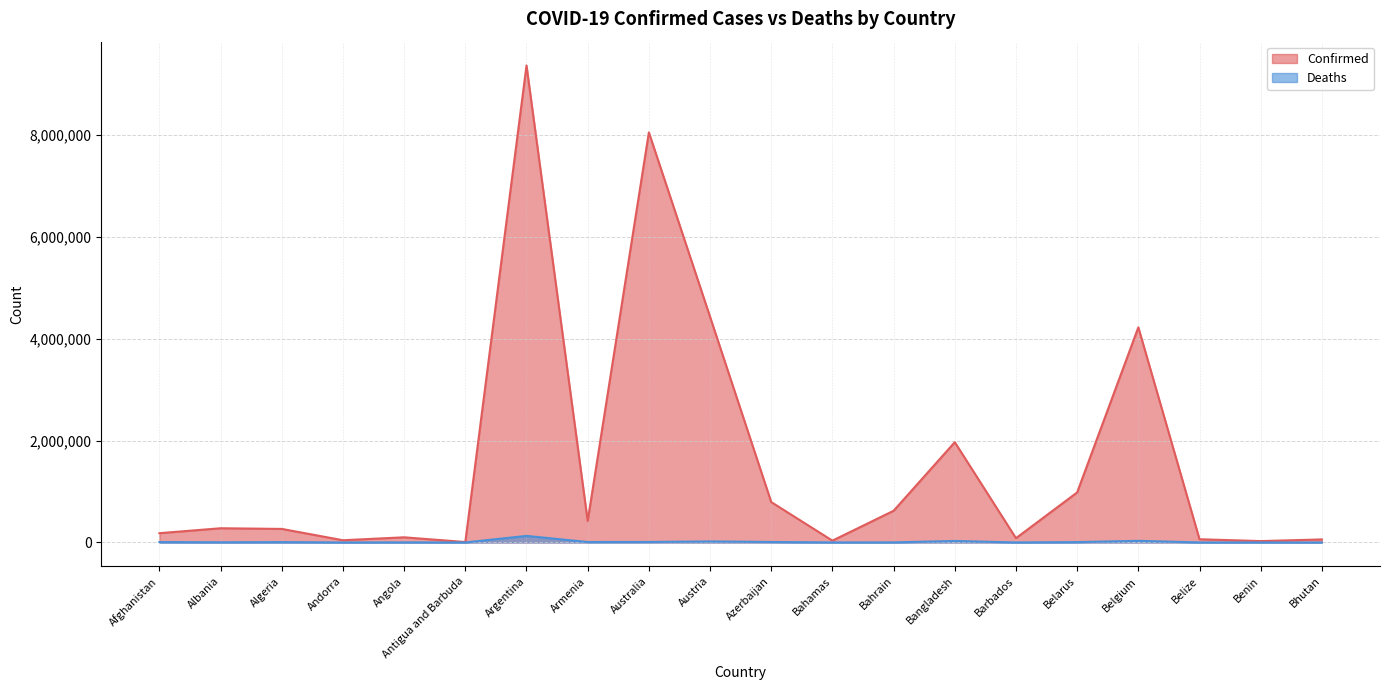

At how many categories does at least one series exceed 4472239?

2